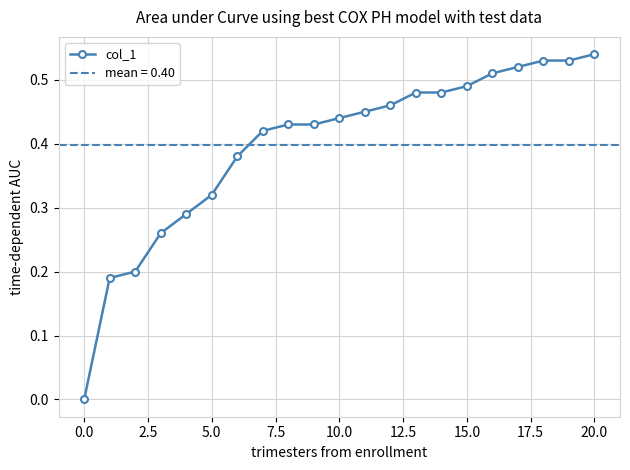

Reading left to right, what are all the values shown in this chart?

0.0	0.2	0.2	0.3	0.3	0.3	0.4	0.4	0.4	0.4	0.4	0.5	0.5	0.5	0.5	0.5	0.5	0.5	0.5	0.5	0.5